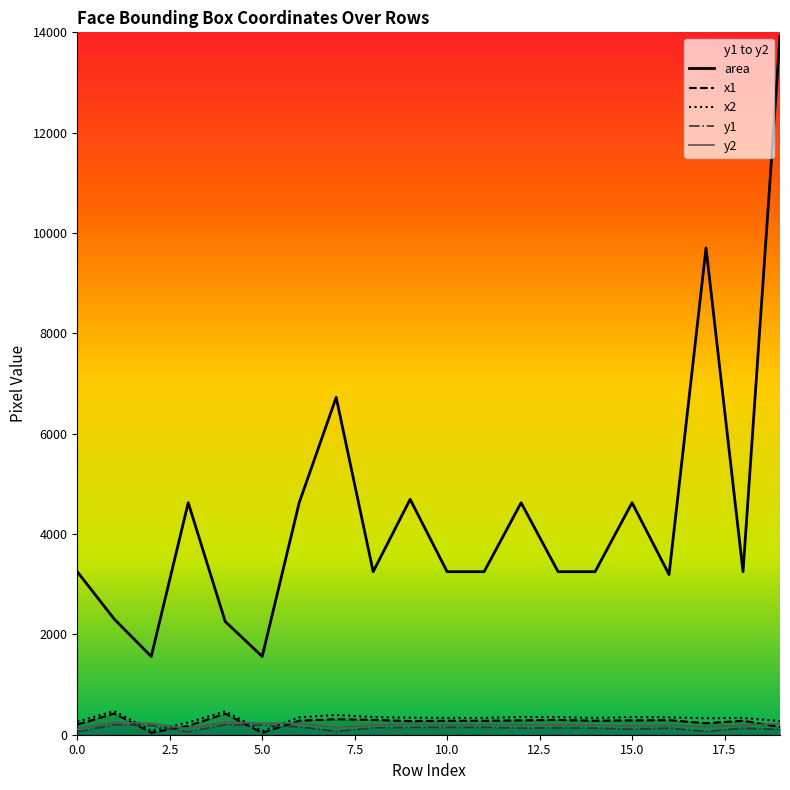

At which category does x2 reach its first local peak?

1